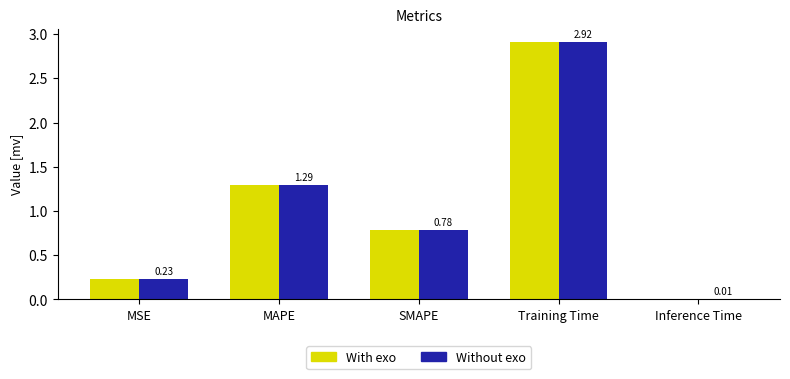

How many data points does each series have?

5